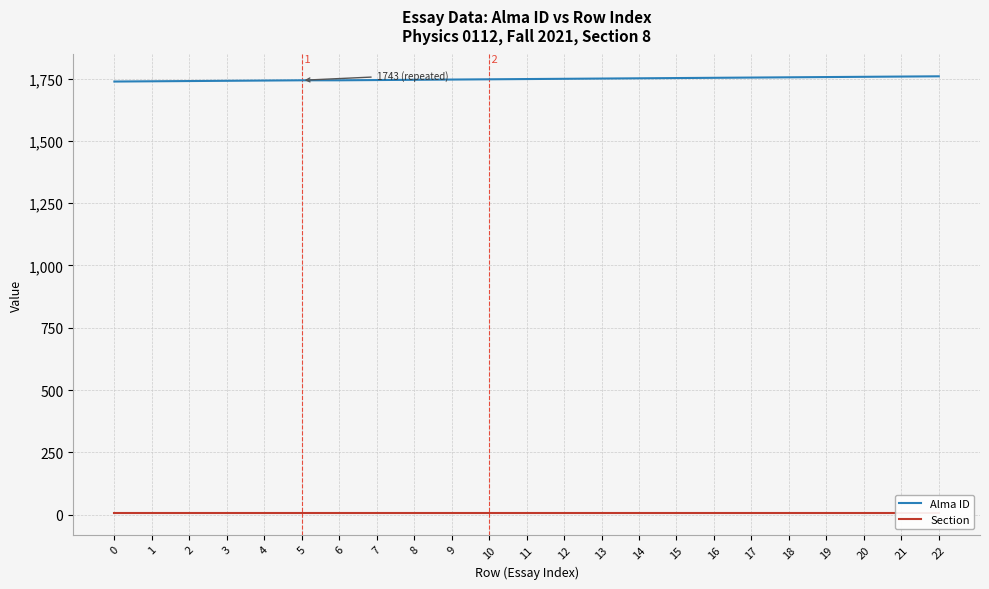

Is it true that Section equals 14 at 17?

False